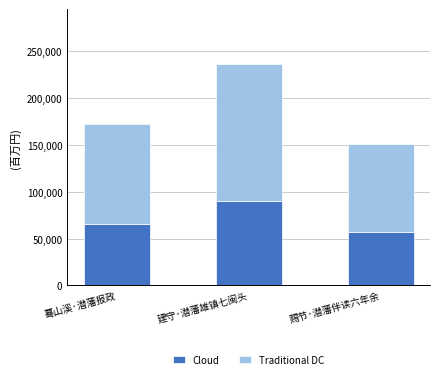

The value of Cloud at 赐节·潜藩伴读六年余 is 12857. True or false?

False